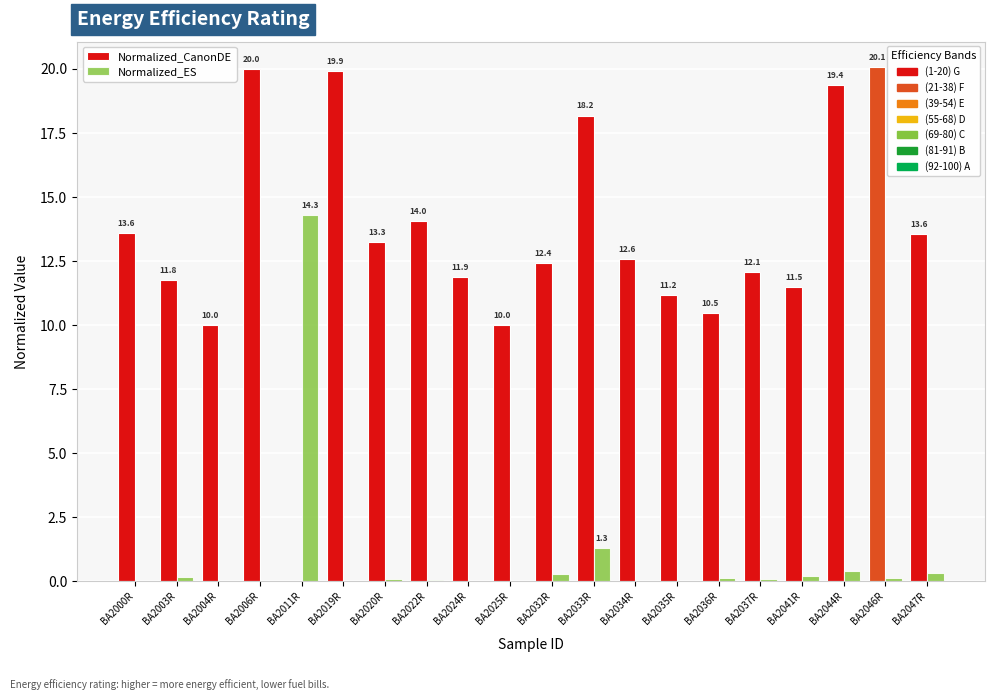

How many data points does each series have?

20